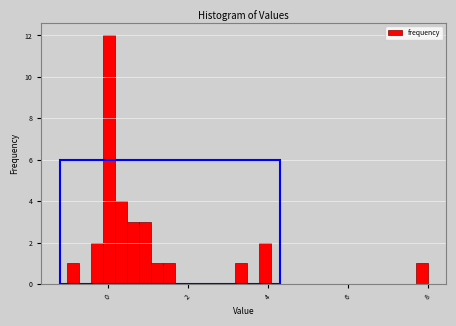

Read against the x-axis, roughly where is the centre of the tallest bar?

0.0